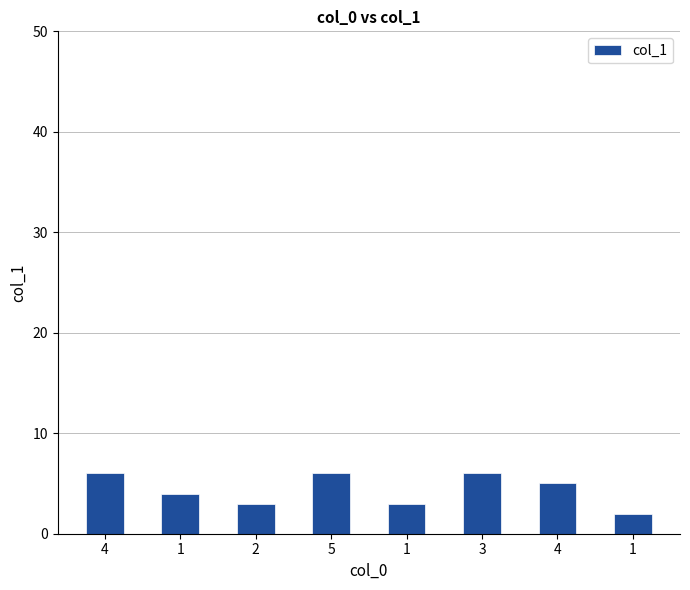

Does the chart contain any negative values?

No